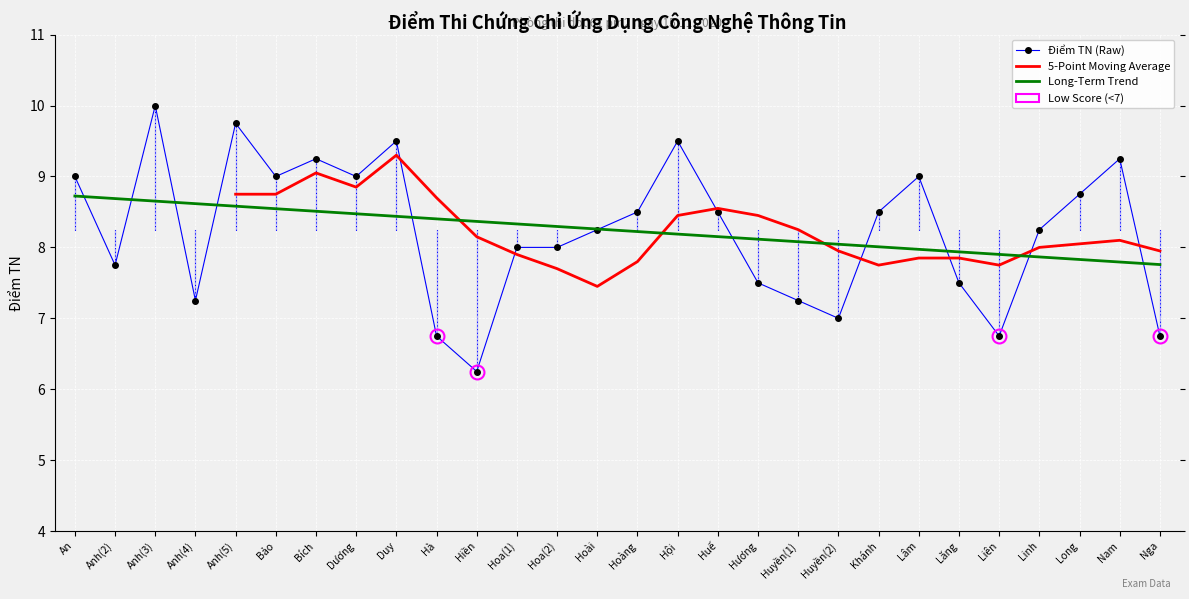

Which category has the lowest value across all series?

Hiền